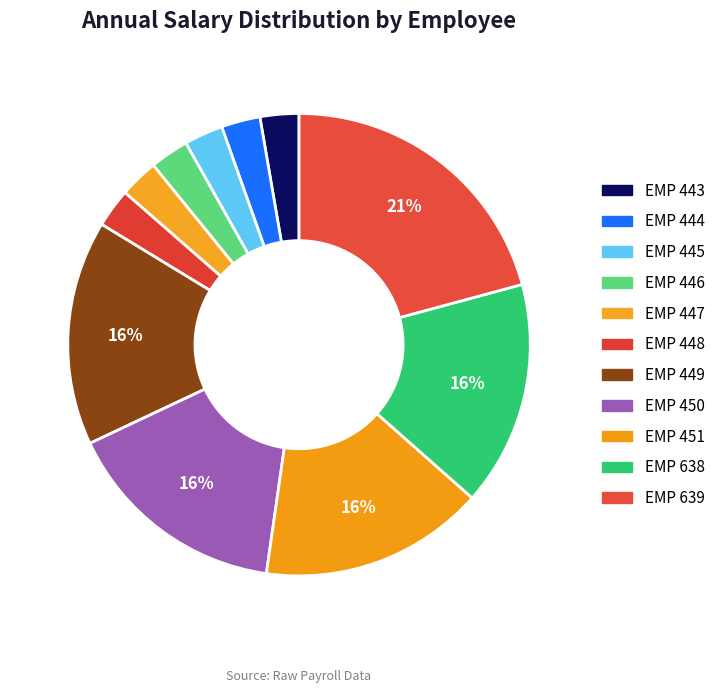

Which category has the biggest portion of the pie?

EMP 639